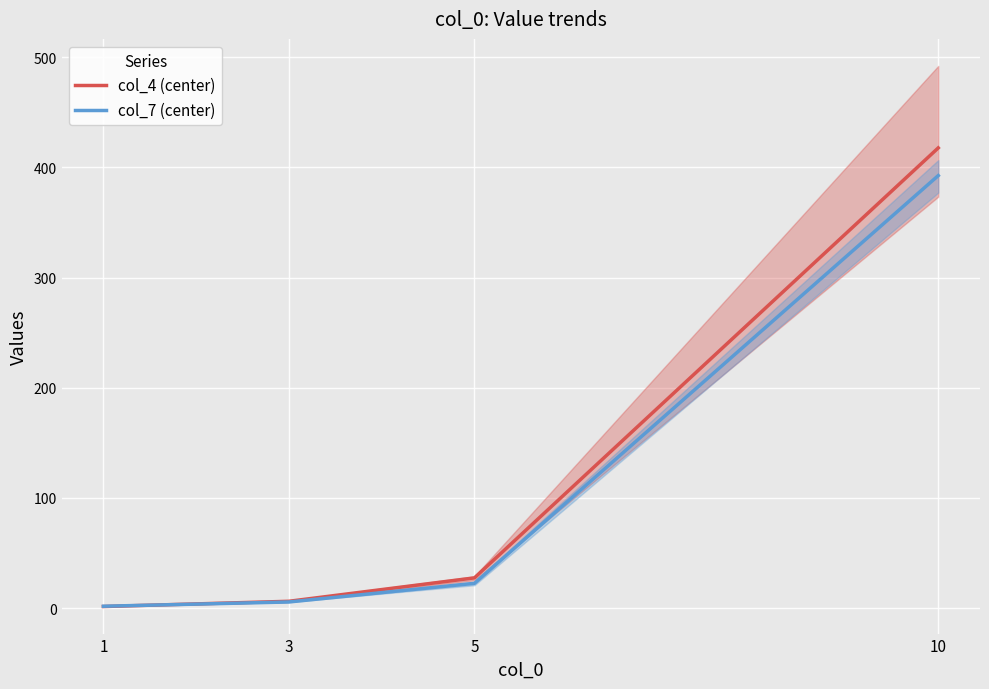

Rank the series by their maximum value, from highest to lowest.

col_4 (center), col_7 (center)